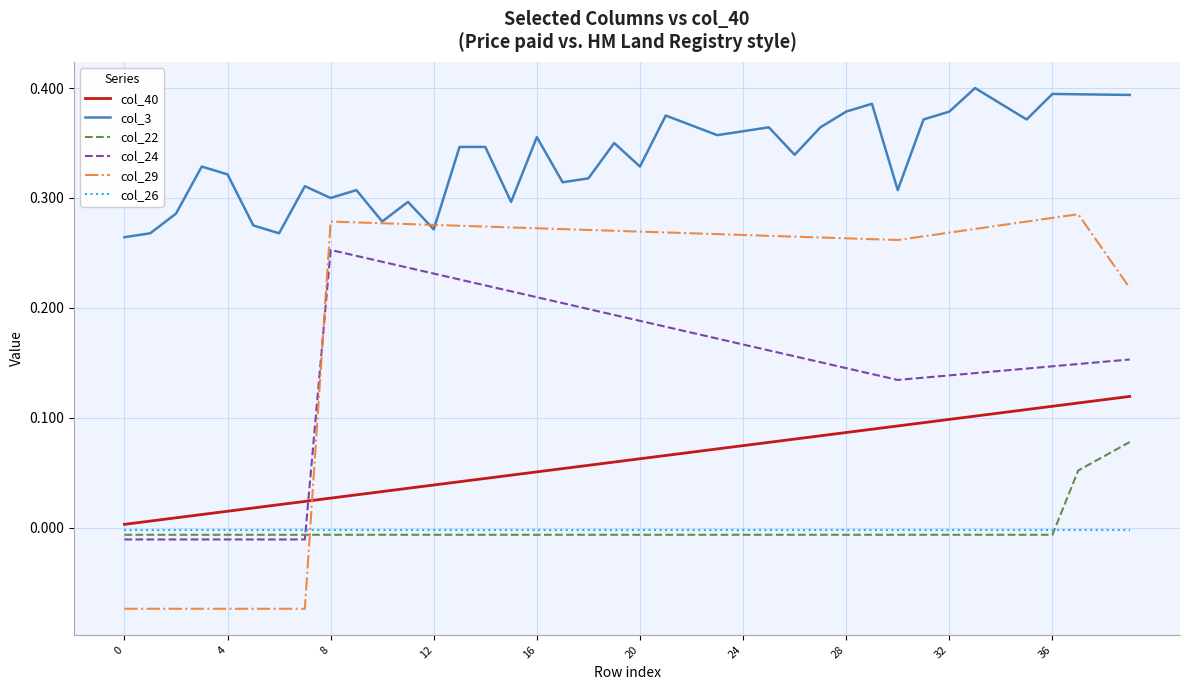

Which series has the widest spread of values?

col_29